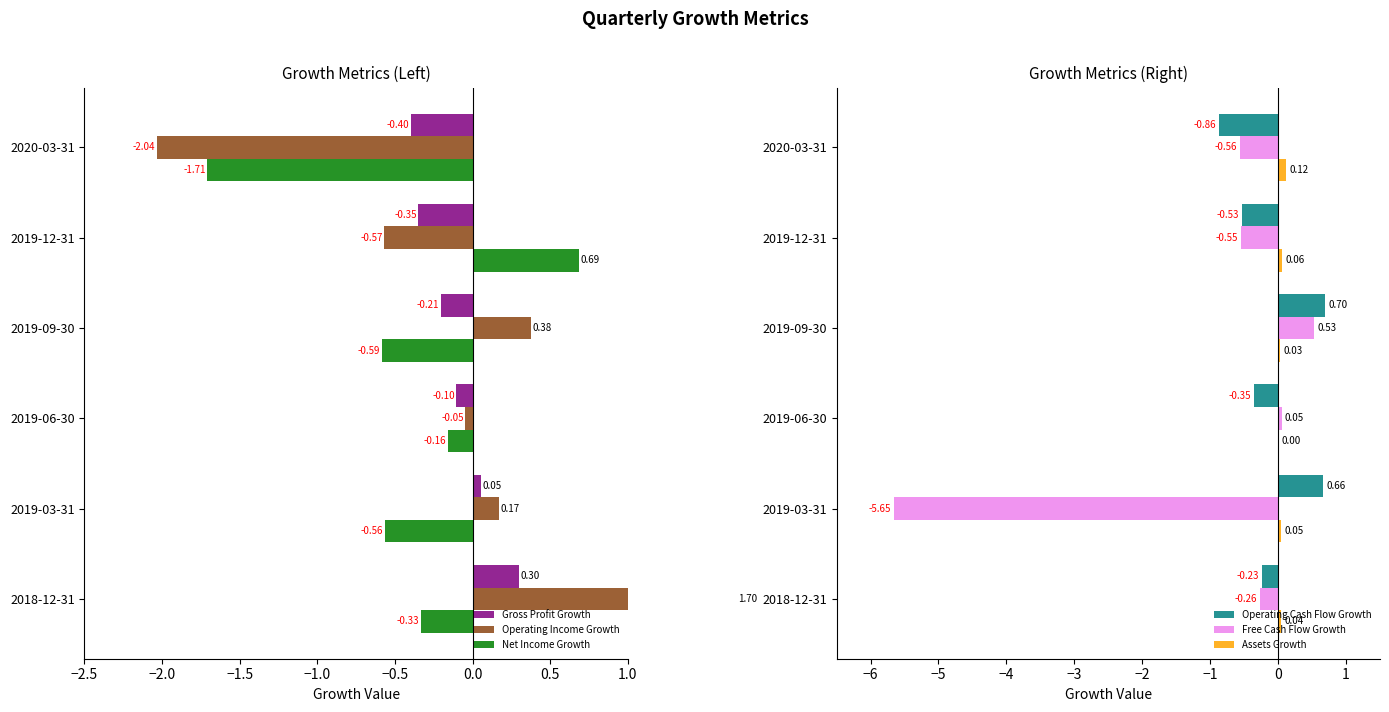

The value of Operating Income Growth at 2019-09-30 is 0.6. True or false?

False